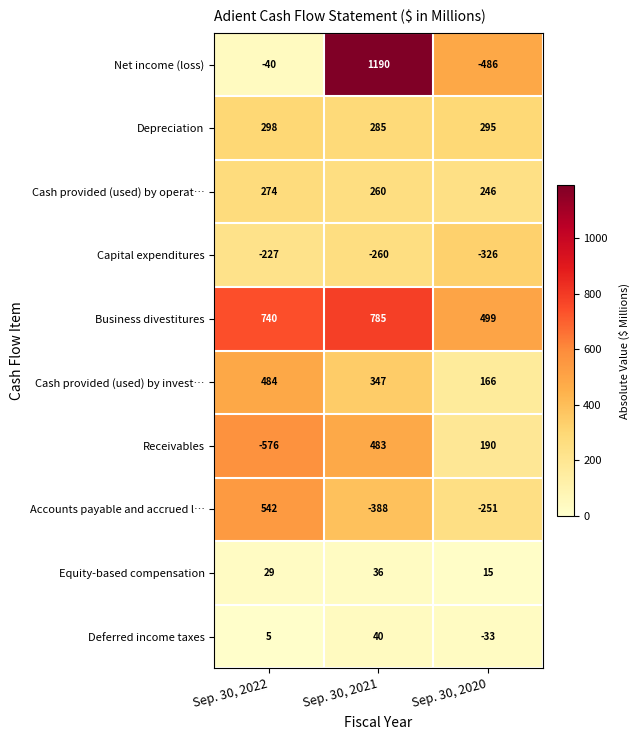

At how many categories does at least one series exceed 1009?

1